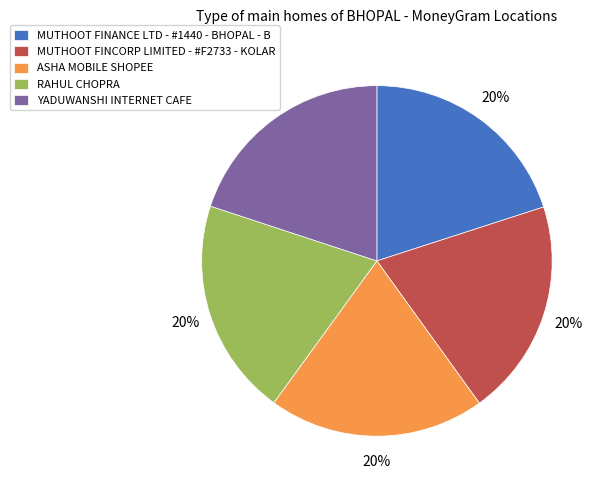

Do MUTHOOT FINANCE LTD - #1440 - BHOPAL - B and RAHUL CHOPRA together represent more than half of the pie?

No